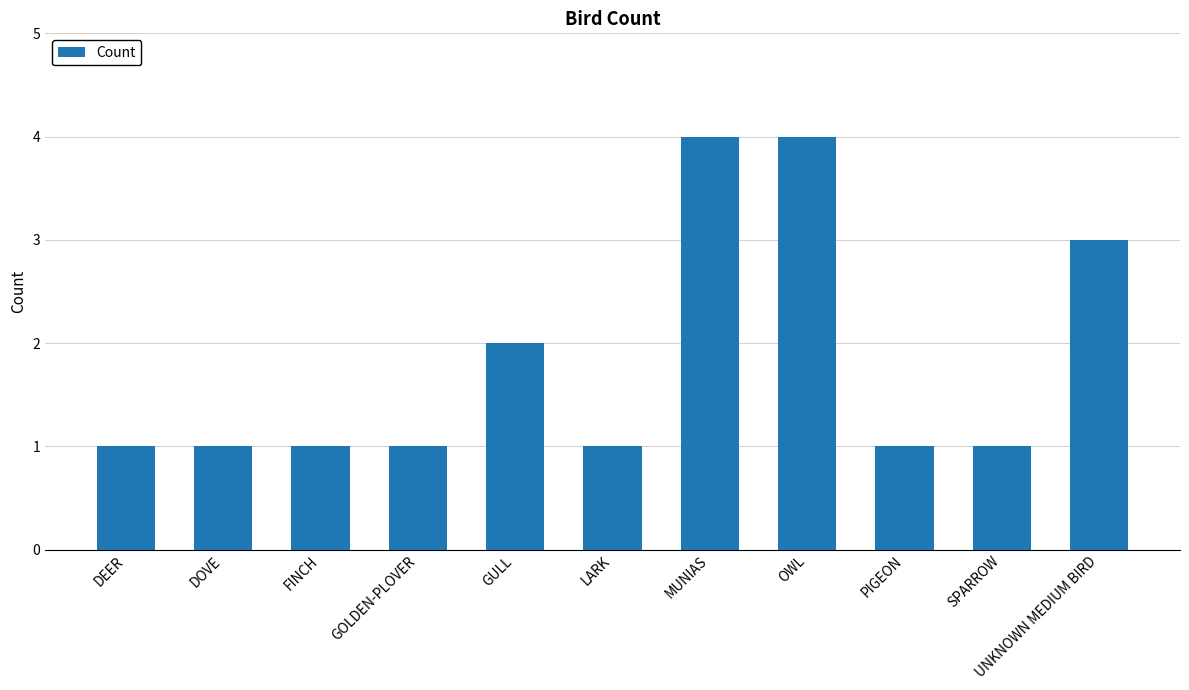

What is the difference between the maximum and minimum values?

3